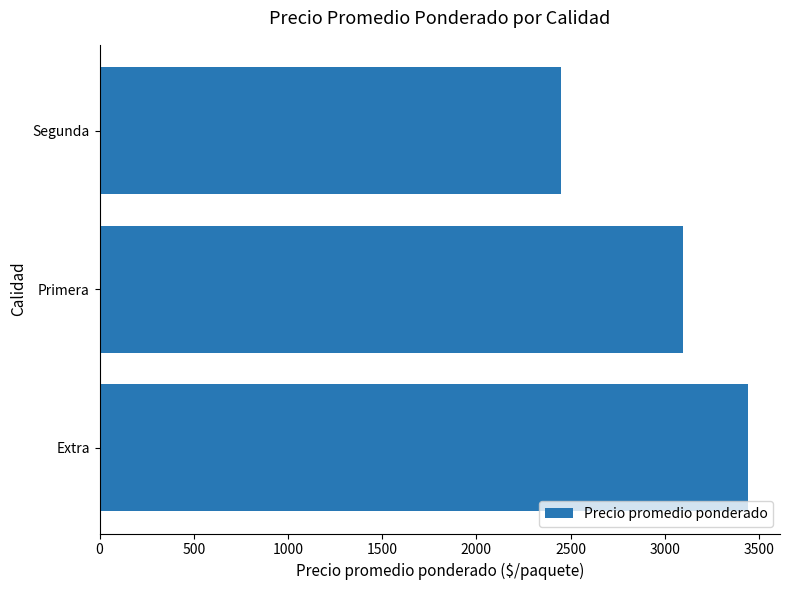

Is it true that the value at Primera is 2115.7?

False